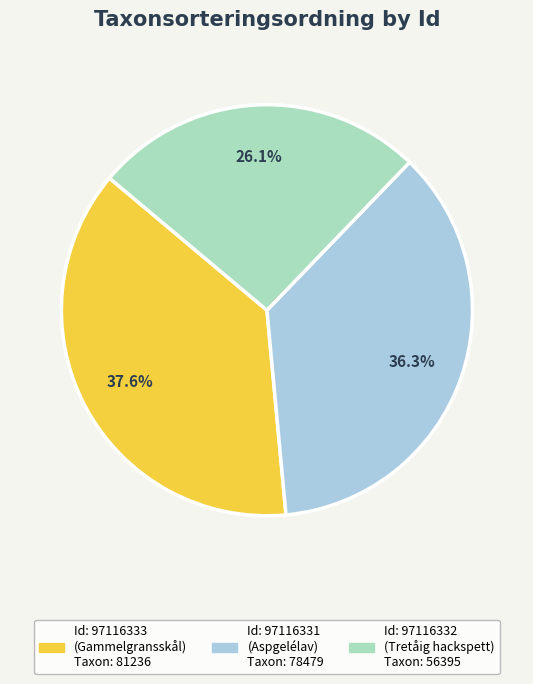

Is there any slice that represents more than half of the pie?

No